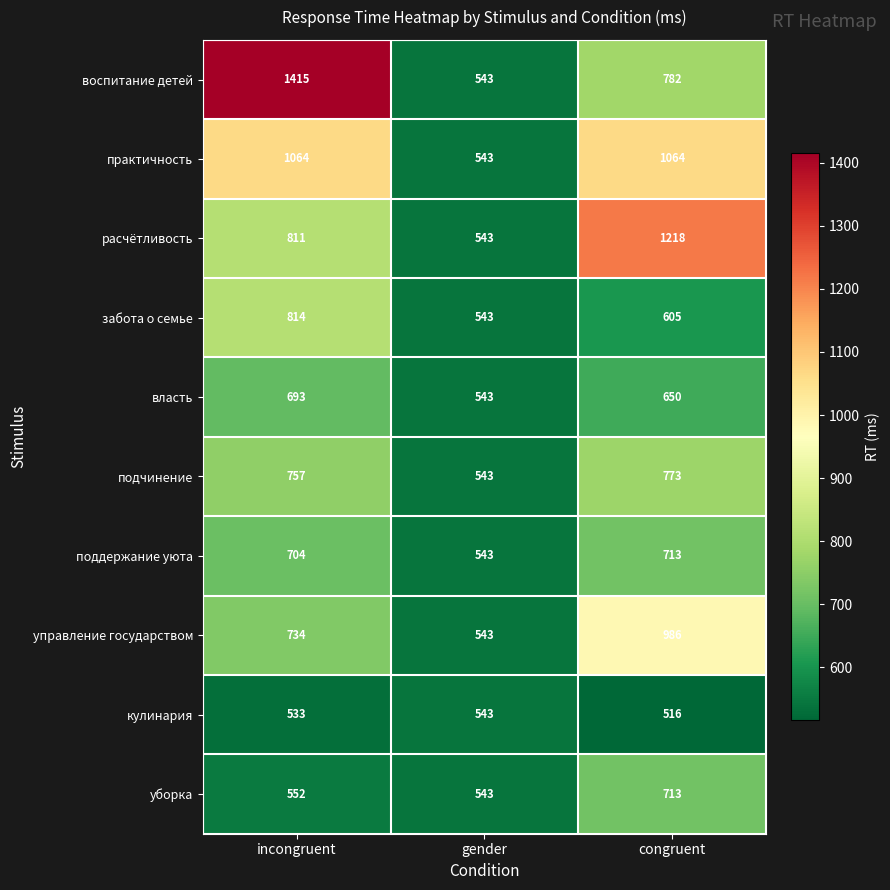

Between incongruent and congruent, which series saw the biggest shift?

воспитание детей